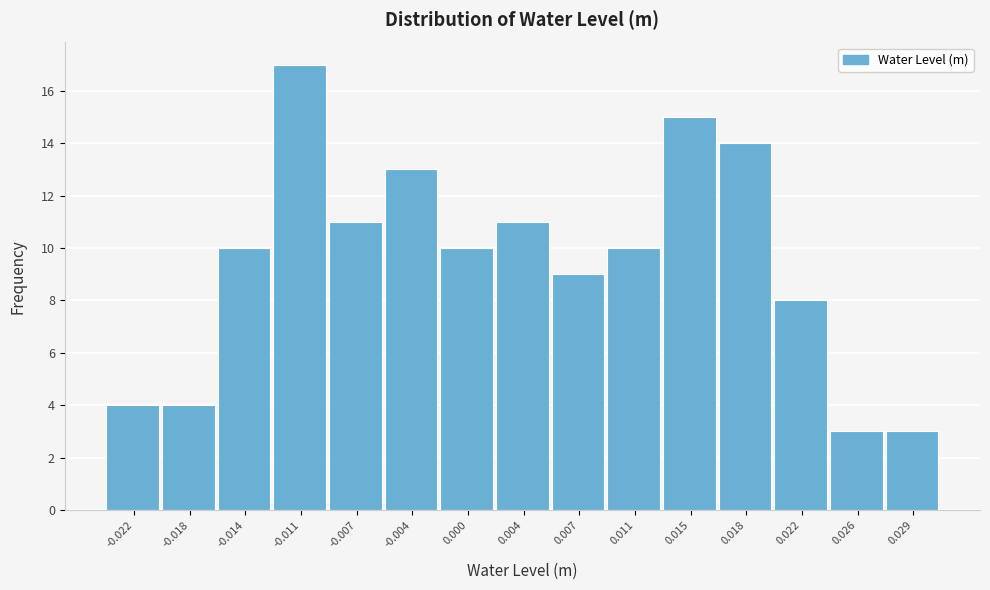

Reading left to right, extract all data points from this chart.

4	4	10	17	11	13	10	11	9	10	15	14	8	3	3